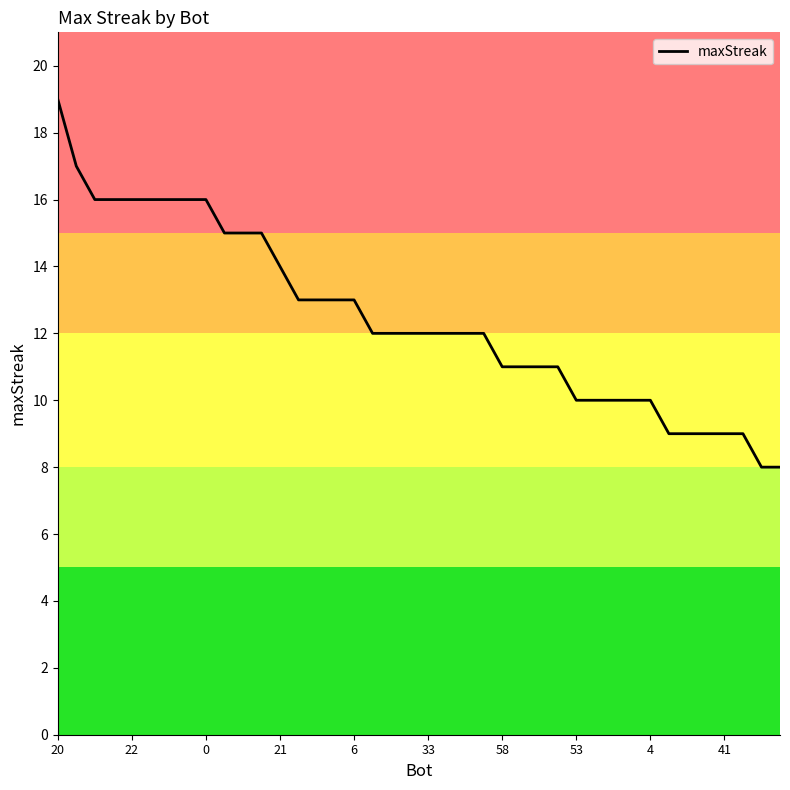

What is the maximum value shown in the chart?

19